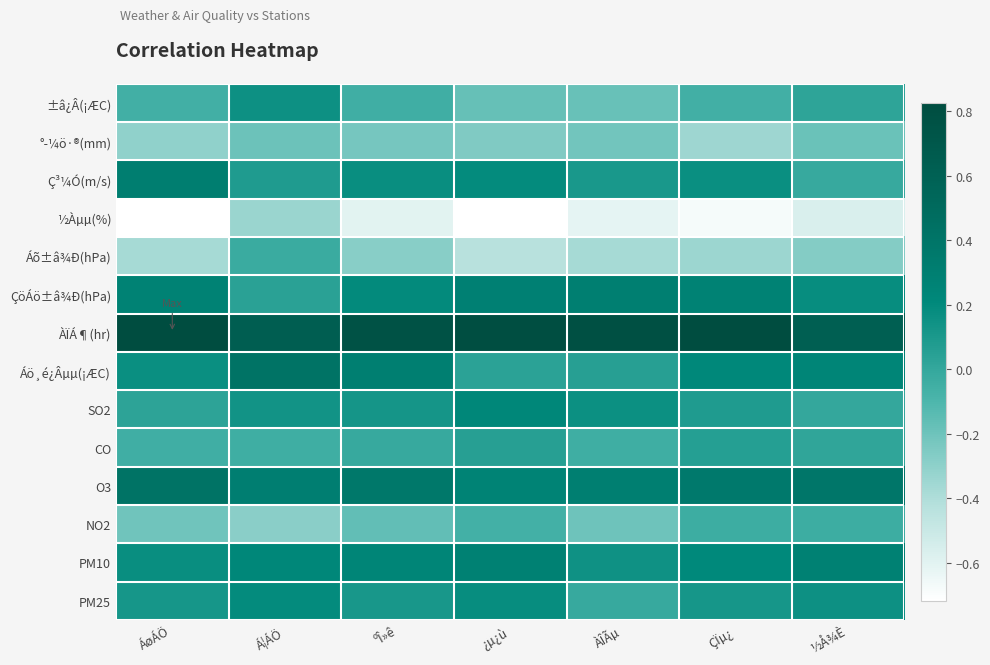

Reading left to right, what are all the values shown in this chart?

±â¿Â(¡ÆC): ÁøÁÖ=-0.1	Á¦ÁÖ=0.2	ºÎ»ê=-0.1	¿µ¿ù=-0.2	ÀÎÃµ=-0.2	ÇÏµ¿=-0.1	½Å¾È=0.0
°­¼ö·®(mm): ÁøÁÖ=-0.3	Á¦ÁÖ=-0.2	ºÎ»ê=-0.2	¿µ¿ù=-0.3	ÀÎÃµ=-0.2	ÇÏµ¿=-0.3	½Å¾È=-0.2
Ç³¼Ó(m/s): ÁøÁÖ=0.3	Á¦ÁÖ=0.1	ºÎ»ê=0.2	¿µ¿ù=0.2	ÀÎÃµ=0.1	ÇÏµ¿=0.2	½Å¾È=-0.0
½Àµµ(%): ÁøÁÖ=-0.7	Á¦ÁÖ=-0.3	ºÎ»ê=-0.6	¿µ¿ù=-0.7	ÀÎÃµ=-0.6	ÇÏµ¿=-0.7	½Å¾È=-0.6
Áõ±â¾Ð(hPa): ÁøÁÖ=-0.4	Á¦ÁÖ=-0.0	ºÎ»ê=-0.3	¿µ¿ù=-0.4	ÀÎÃµ=-0.4	ÇÏµ¿=-0.3	½Å¾È=-0.3
ÇöÁö±â¾Ð(hPa): ÁøÁÖ=0.3	Á¦ÁÖ=0.0	ºÎ»ê=0.2	¿µ¿ù=0.3	ÀÎÃµ=0.3	ÇÏµ¿=0.3	½Å¾È=0.2
ÀÏÁ¶(hr): ÁøÁÖ=0.8	Á¦ÁÖ=0.6	ºÎ»ê=0.8	¿µ¿ù=0.8	ÀÎÃµ=0.8	ÇÏµ¿=0.8	½Å¾È=0.6
Áö¸é¿Âµµ(¡ÆC): ÁøÁÖ=0.2	Á¦ÁÖ=0.4	ºÎ»ê=0.3	¿µ¿ù=0.0	ÀÎÃµ=0.1	ÇÏµ¿=0.2	½Å¾È=0.2
SO2: ÁøÁÖ=0.0	Á¦ÁÖ=0.1	ºÎ»ê=0.1	¿µ¿ù=0.2	ÀÎÃµ=0.2	ÇÏµ¿=0.1	½Å¾È=-0.0
CO: ÁøÁÖ=-0.1	Á¦ÁÖ=-0.0	ºÎ»ê=-0.0	¿µ¿ù=0.1	ÀÎÃµ=-0.0	ÇÏµ¿=0.1	½Å¾È=0.0
O3: ÁøÁÖ=0.4	Á¦ÁÖ=0.3	ºÎ»ê=0.4	¿µ¿ù=0.3	ÀÎÃµ=0.3	ÇÏµ¿=0.4	½Å¾È=0.4
NO2: ÁøÁÖ=-0.2	Á¦ÁÖ=-0.3	ºÎ»ê=-0.2	¿µ¿ù=-0.1	ÀÎÃµ=-0.2	ÇÏµ¿=-0.0	½Å¾È=-0.0
PM10: ÁøÁÖ=0.2	Á¦ÁÖ=0.2	ºÎ»ê=0.2	¿µ¿ù=0.3	ÀÎÃµ=0.1	ÇÏµ¿=0.2	½Å¾È=0.3
PM25: ÁøÁÖ=0.1	Á¦ÁÖ=0.2	ºÎ»ê=0.1	¿µ¿ù=0.2	ÀÎÃµ=-0.0	ÇÏµ¿=0.1	½Å¾È=0.2